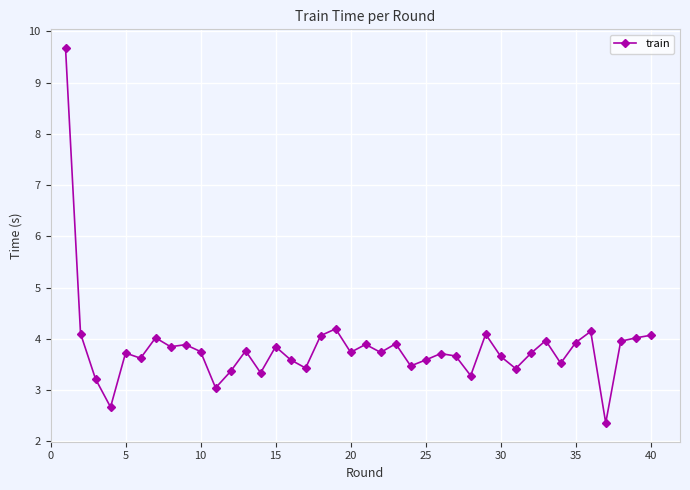

What is the value of the 34th point from the left?

3.5